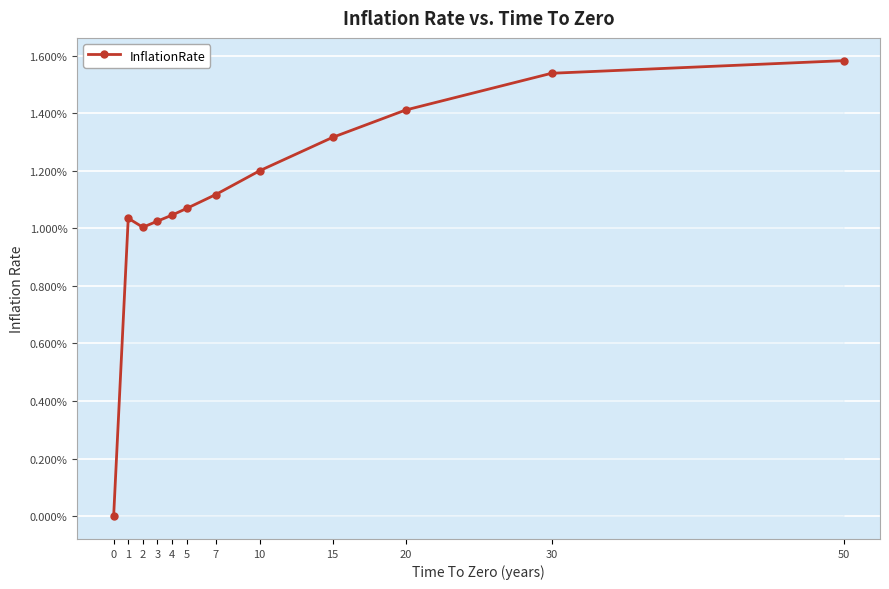

Is this an area chart (filled region under the line)?

Yes